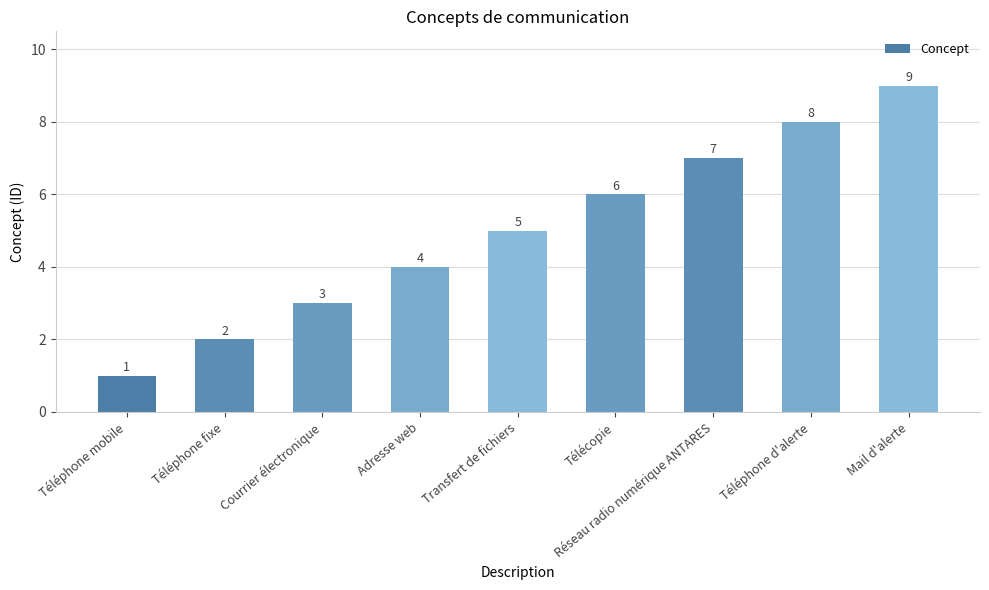

At which category does the chart reach its minimum across all series?

Téléphone mobile